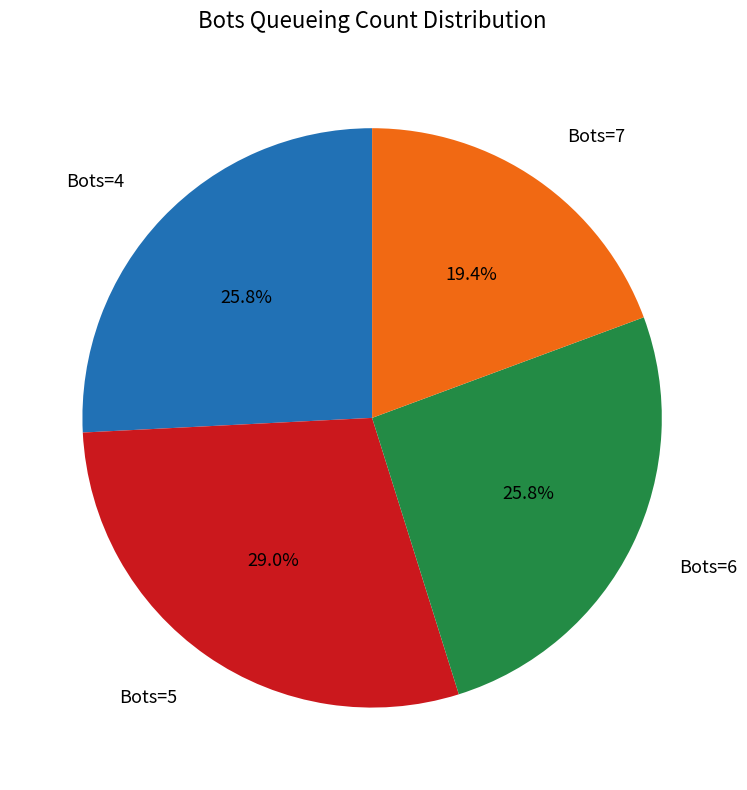

Approximately how many times larger is the value at Bots=4 compared to Bots=6?

1.0